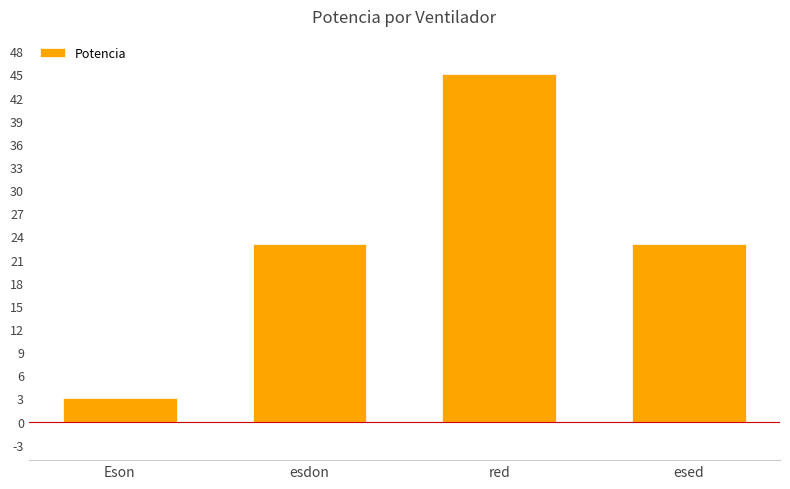

Reading right to left, list all the values displayed in this chart.

esed=23	red=45	esdon=23	Eson=3